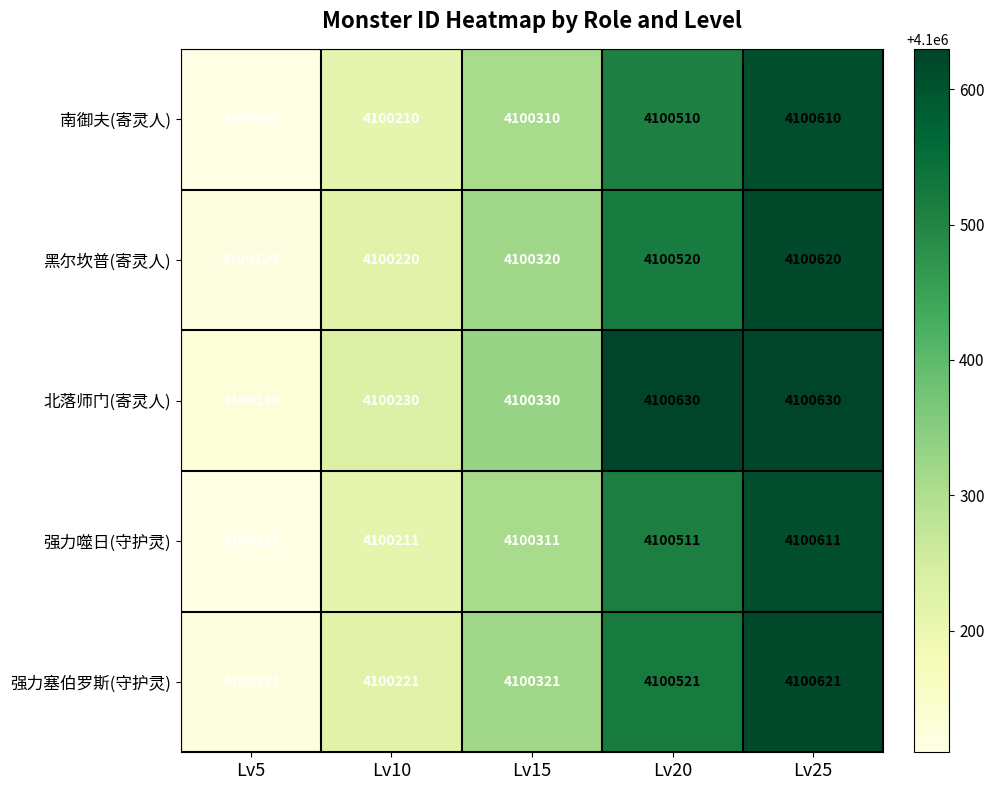

The value of 黑尔坎普(寄灵人) at Lv10 is 5485848. True or false?

False